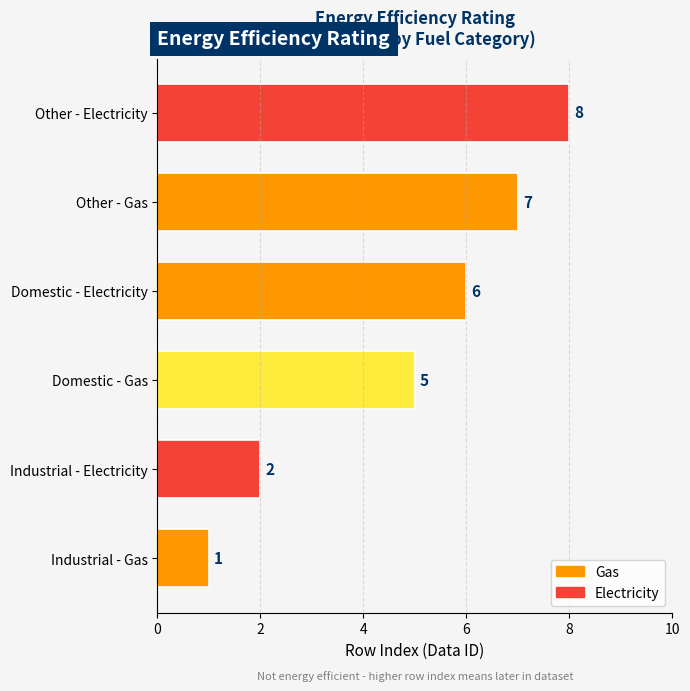

How many categories are shown in the chart?

6